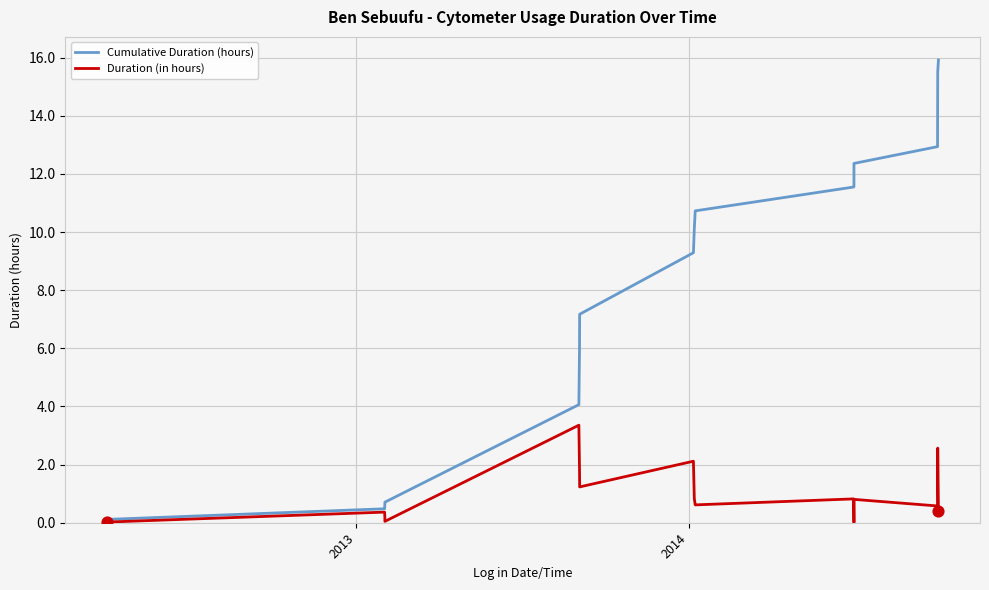

Which series has the largest total across all categories?

Cumulative Duration (hours)